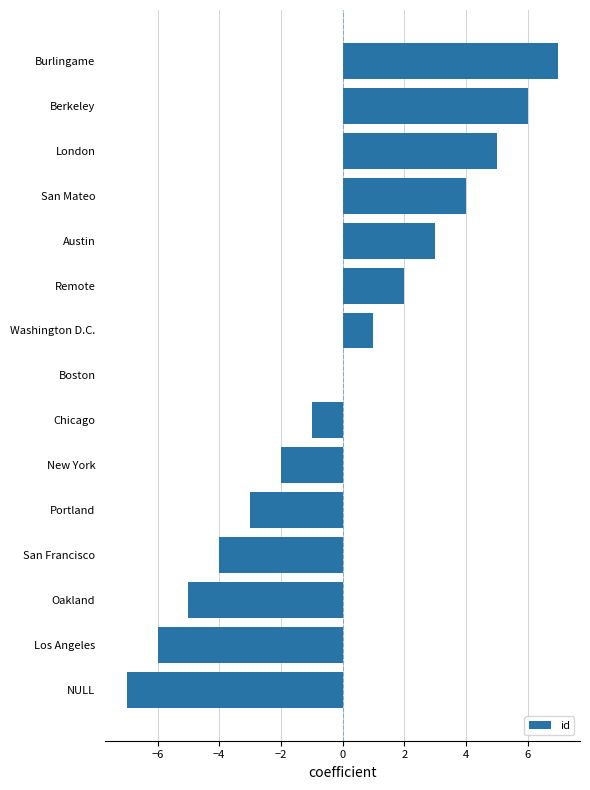

What is the change in value from Oakland to Austin?

+8